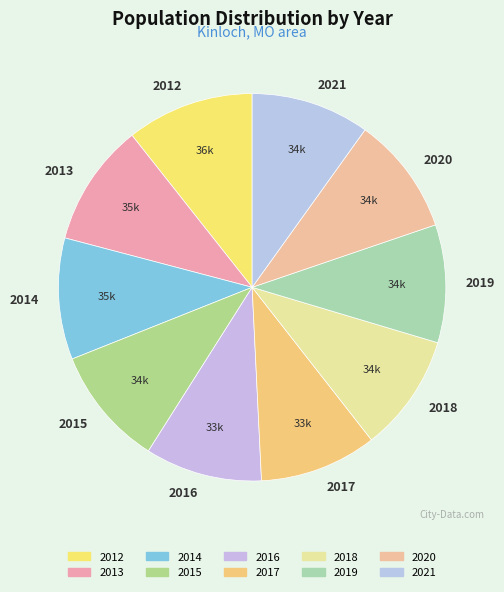

Count the number of slices in the pie.

10